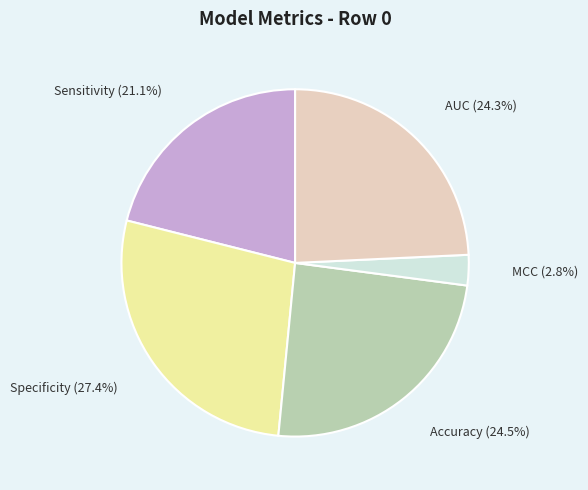

How many slices are in this pie chart?

5